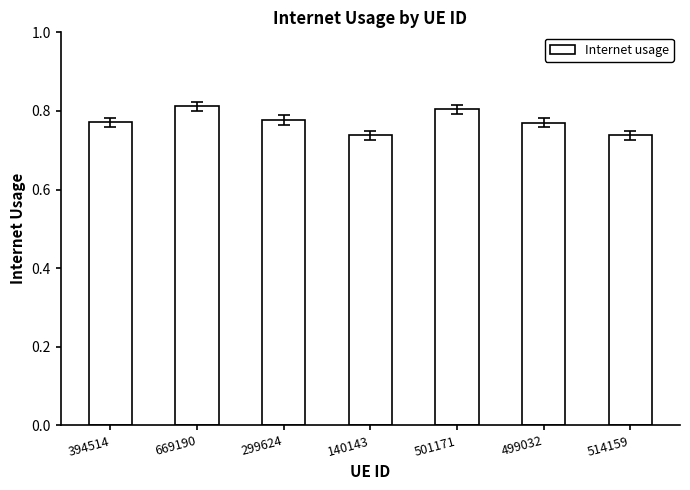

Between 669190 and 140143, which is larger?

669190